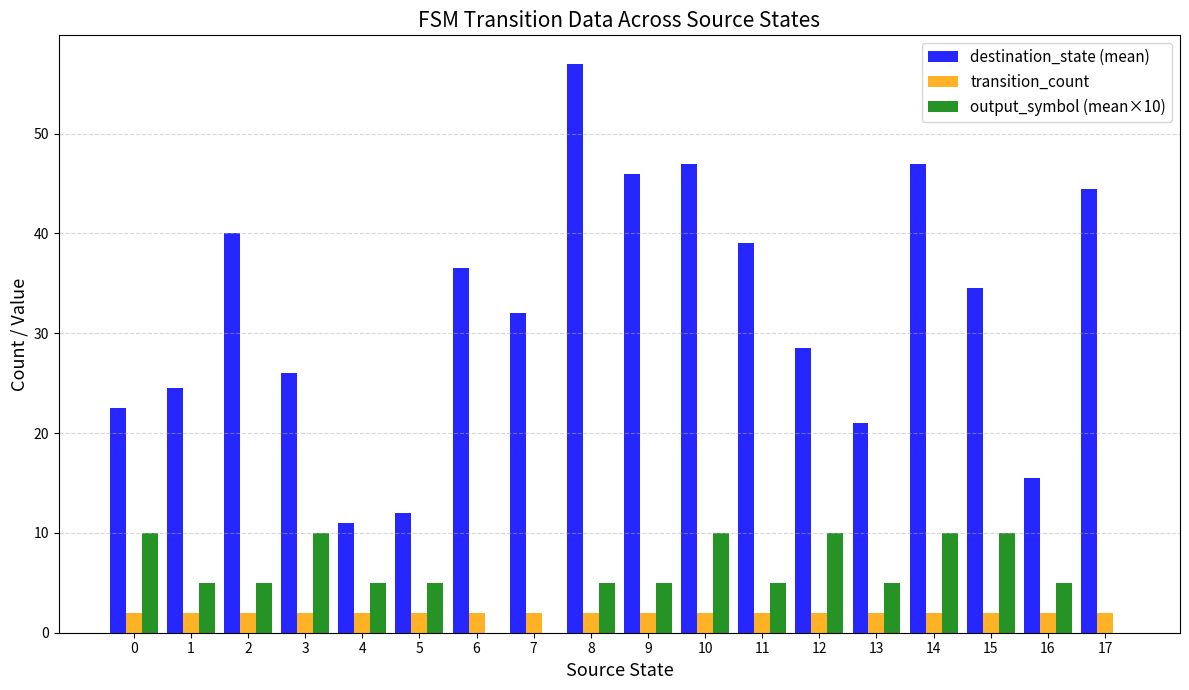

What is the sum of all transition_count values?

36.0